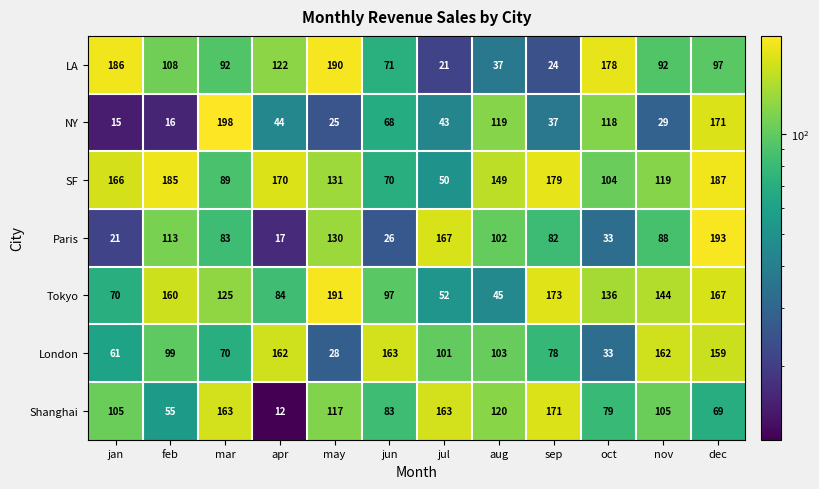

At which category is the sum across all series the highest?

dec